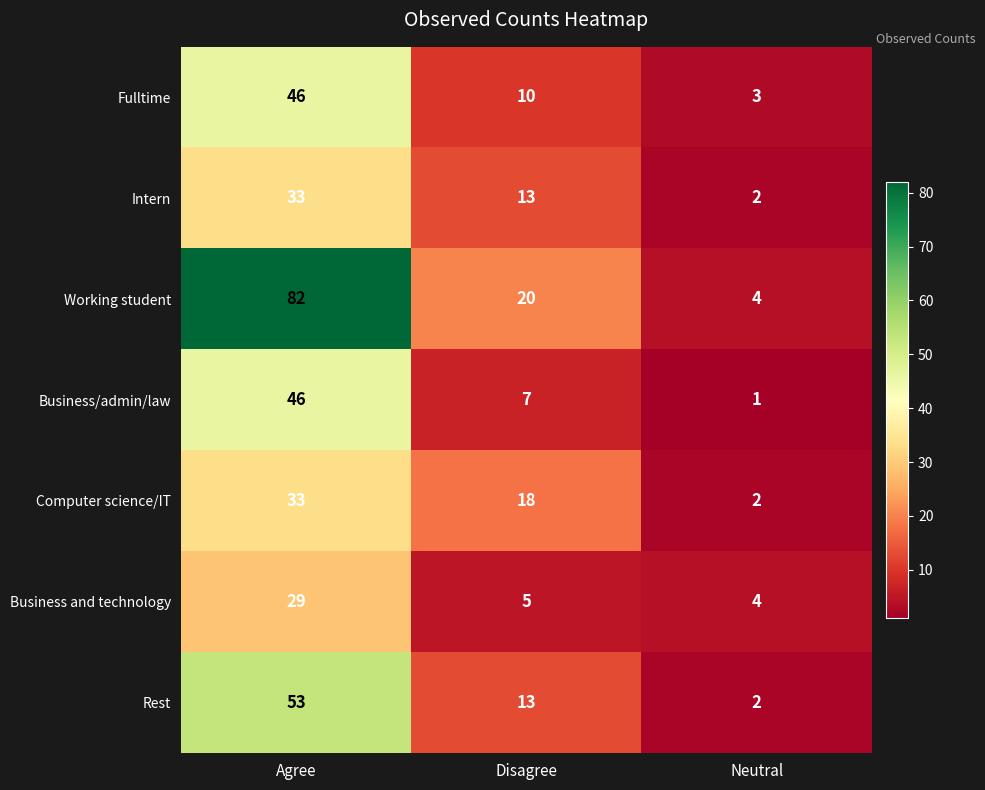

List the labels in order of Business/admin/law value, largest first.

Agree, Disagree, Neutral